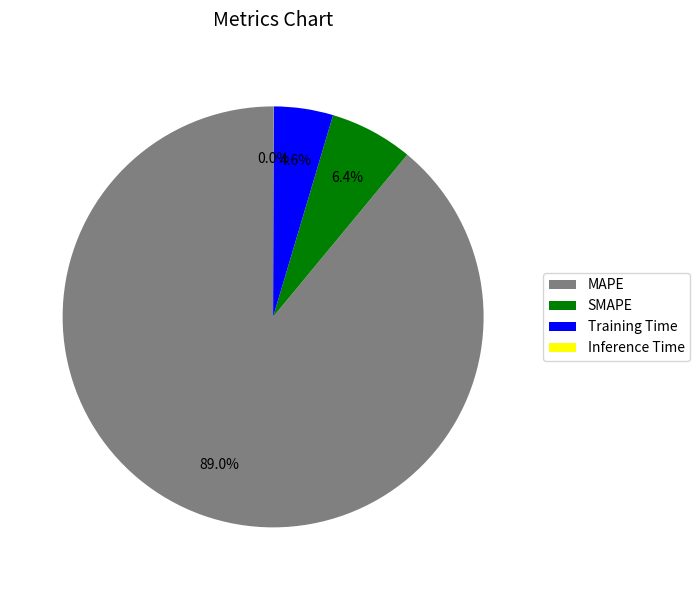

Which slice represents more than half of the pie?

MAPE